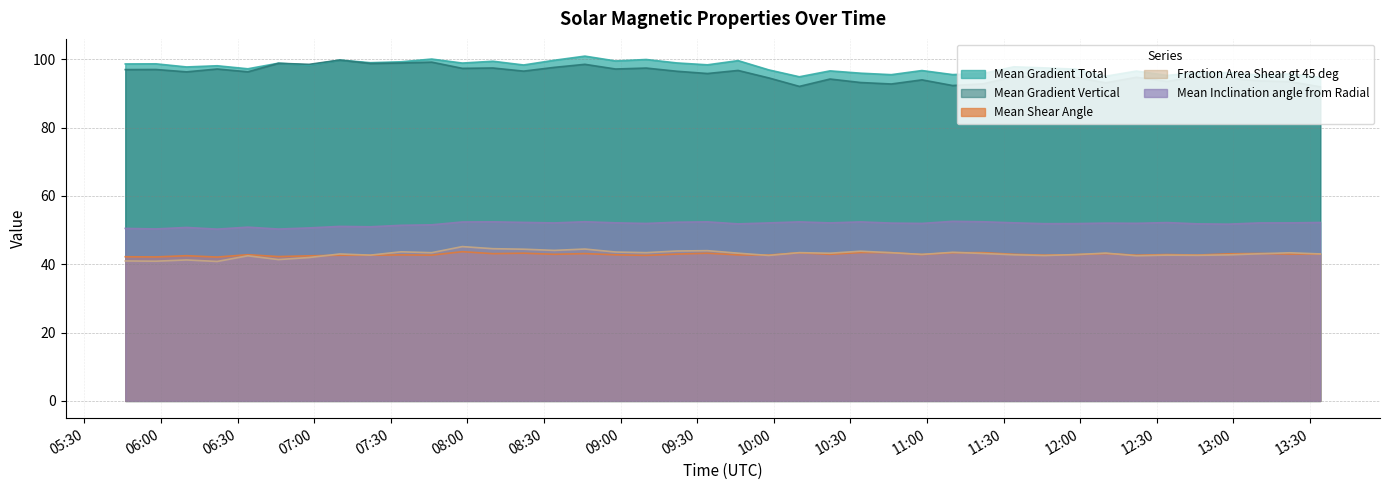

True or false: Mean Shear Angle and Mean Gradient Vertical cross at least once.

False